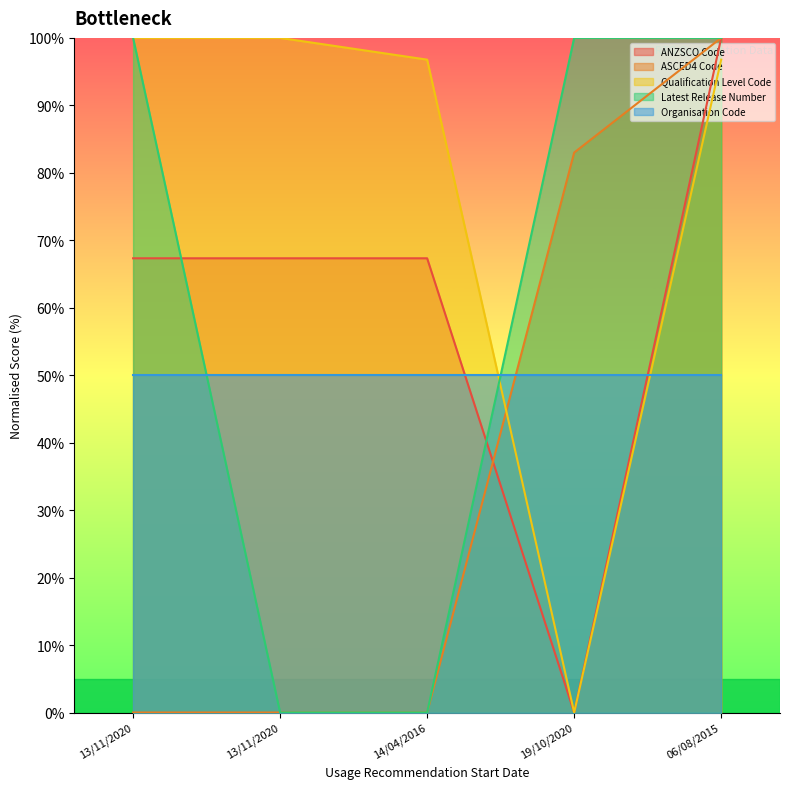

True or false: ANZSCO Code has more than 0 points higher than both neighbors.

False